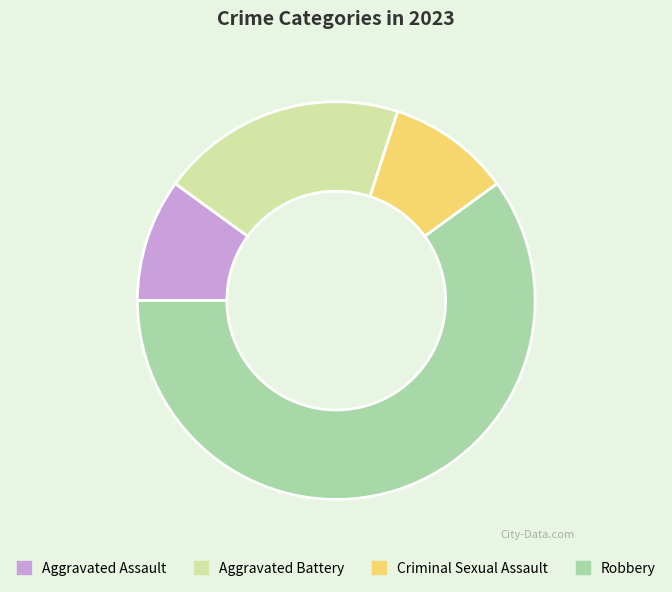

Which slice is the largest?

Robbery